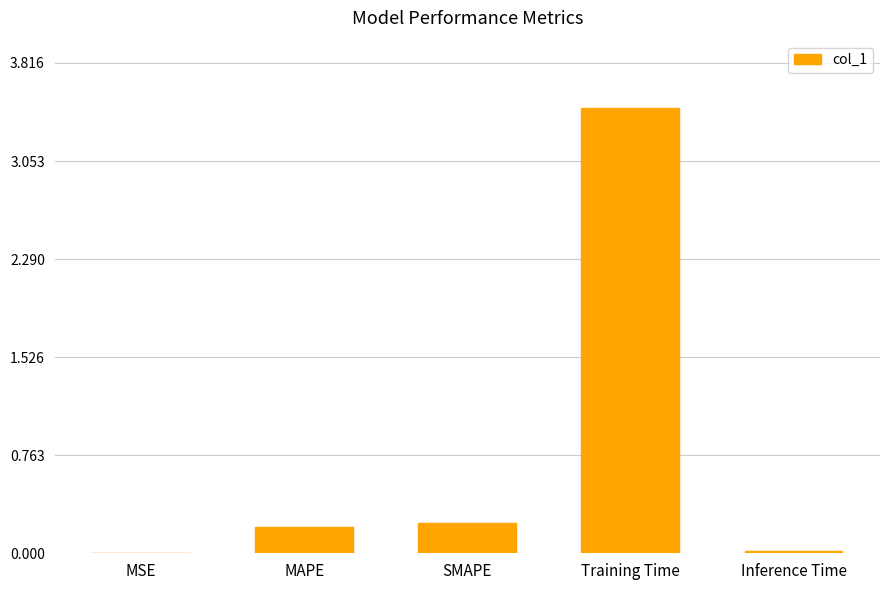

Which has a higher value, Training Time or Inference Time?

Training Time